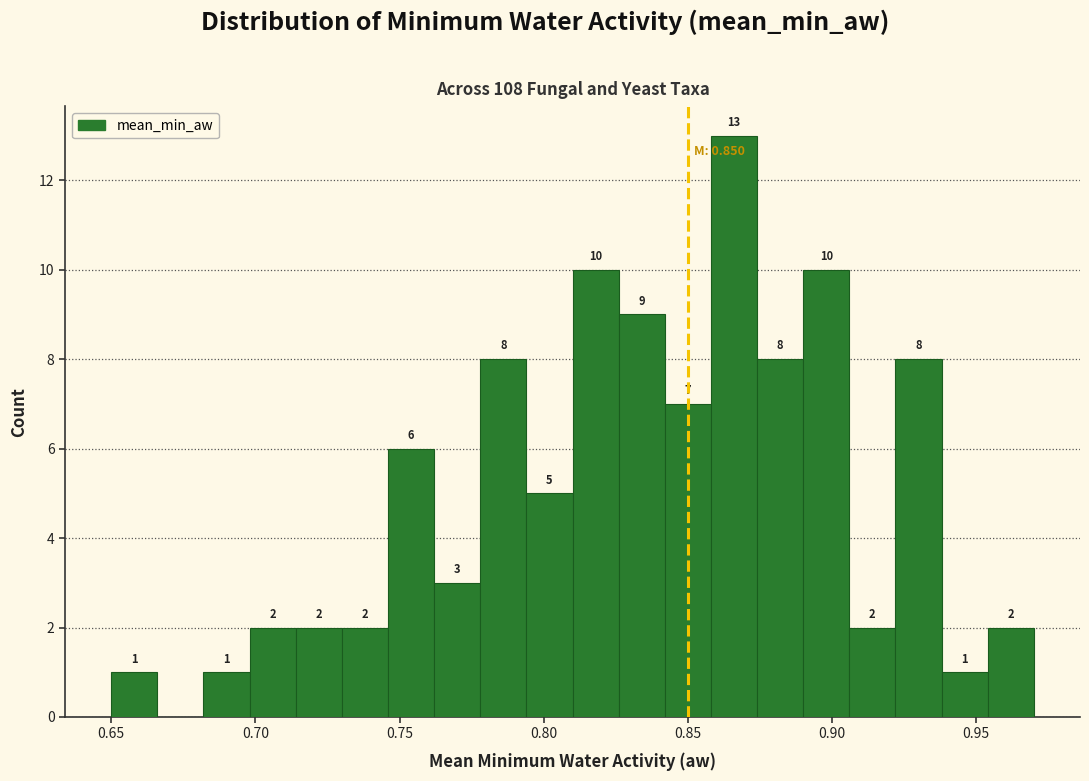

Read against the x-axis, roughly where is the centre of the tallest bar?

0.865